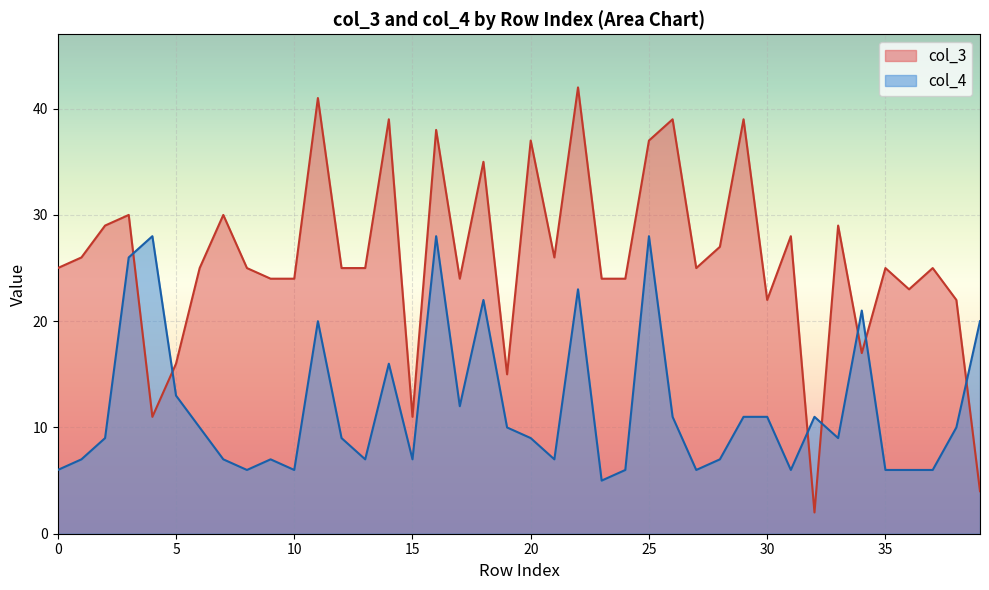

Which category has the lowest value in the col_3 series?

32